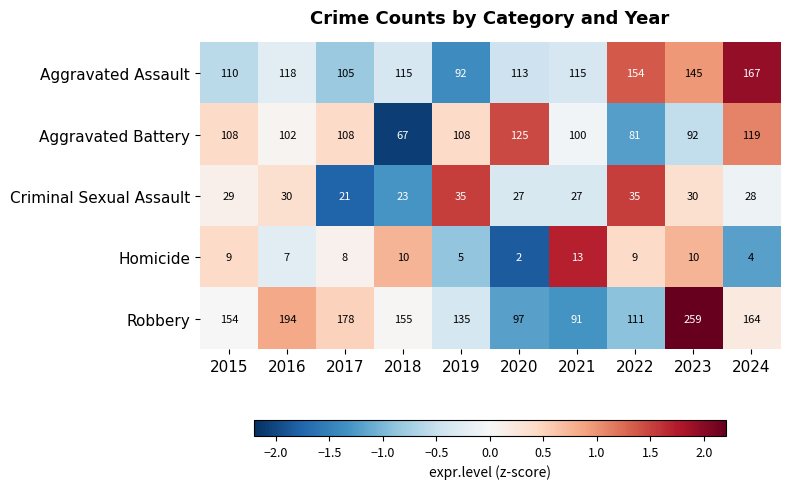

The value of Criminal Sexual Assault at 2020 is 27. True or false?

True